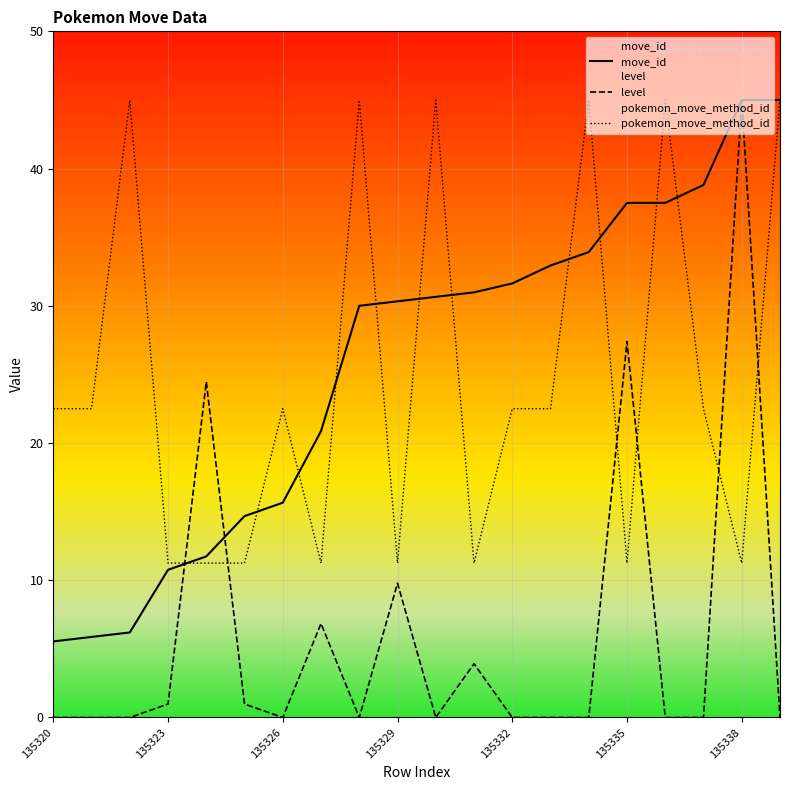

Does the chart display data point markers on the line(s)?

No